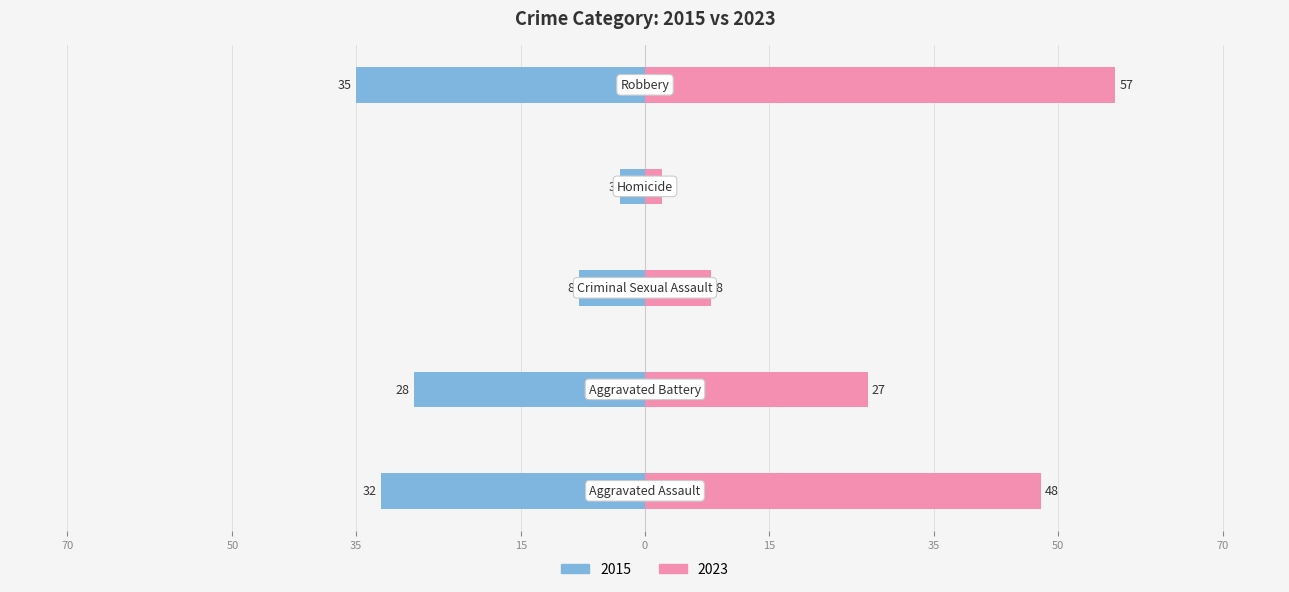

What is the greatest value displayed?

57